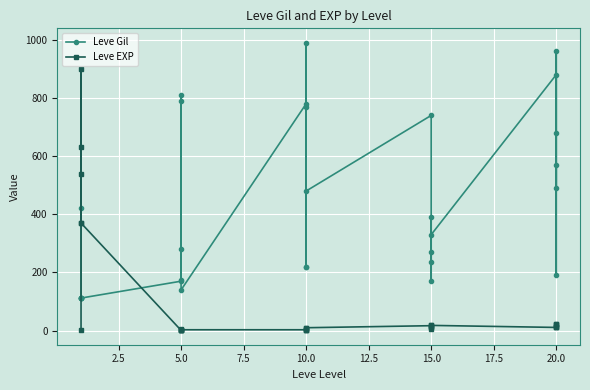

What is the difference between the maximum and minimum values in the Leve Gil series?

878